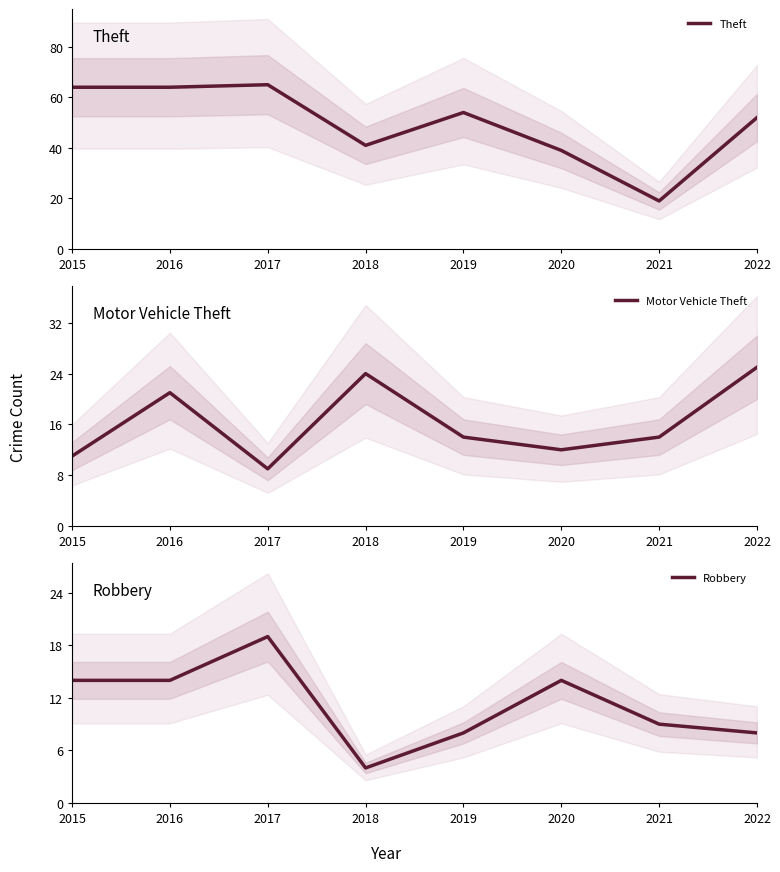

Where does the Theft series first go above 54?

2015